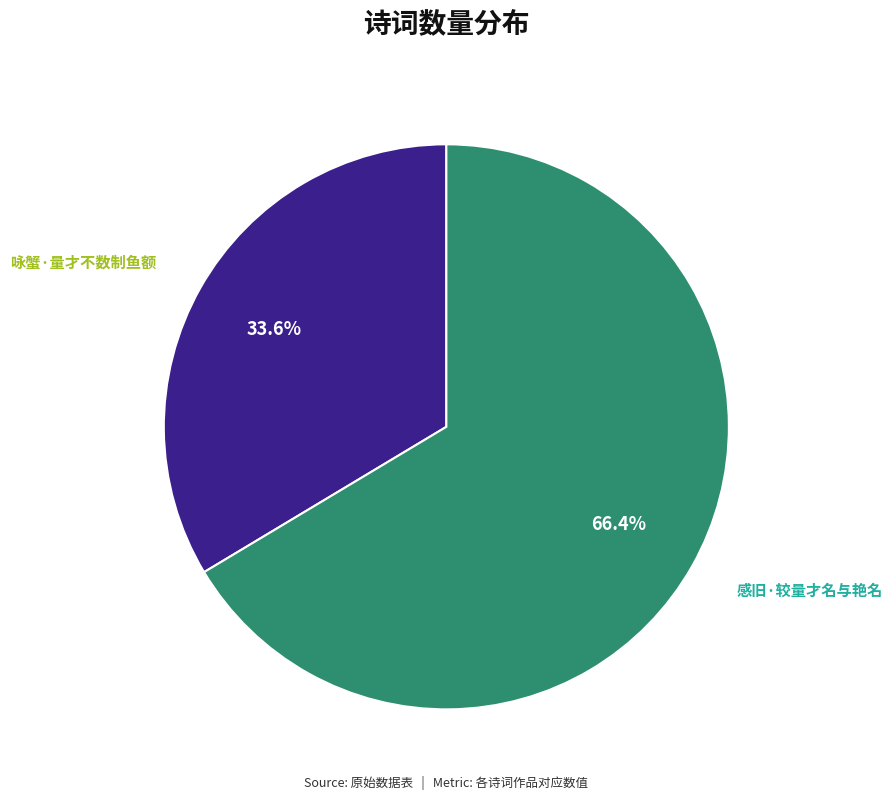

The 感旧·较量才名与艳名 slice represents 74% of the pie. True or false?

False